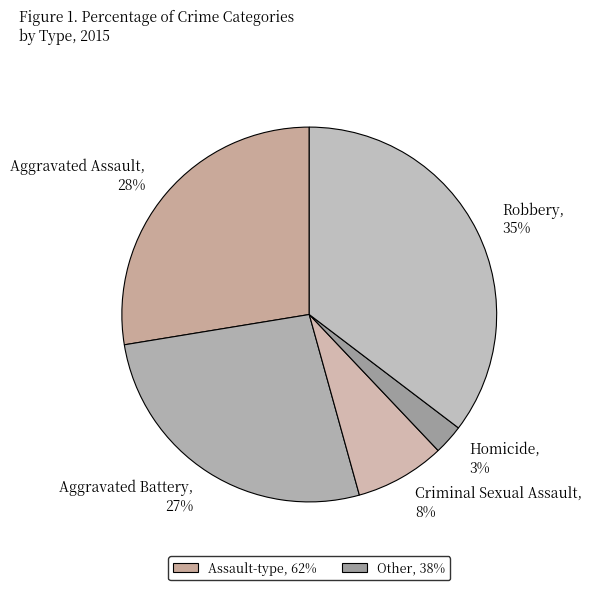

How many segments does this pie chart have?

5